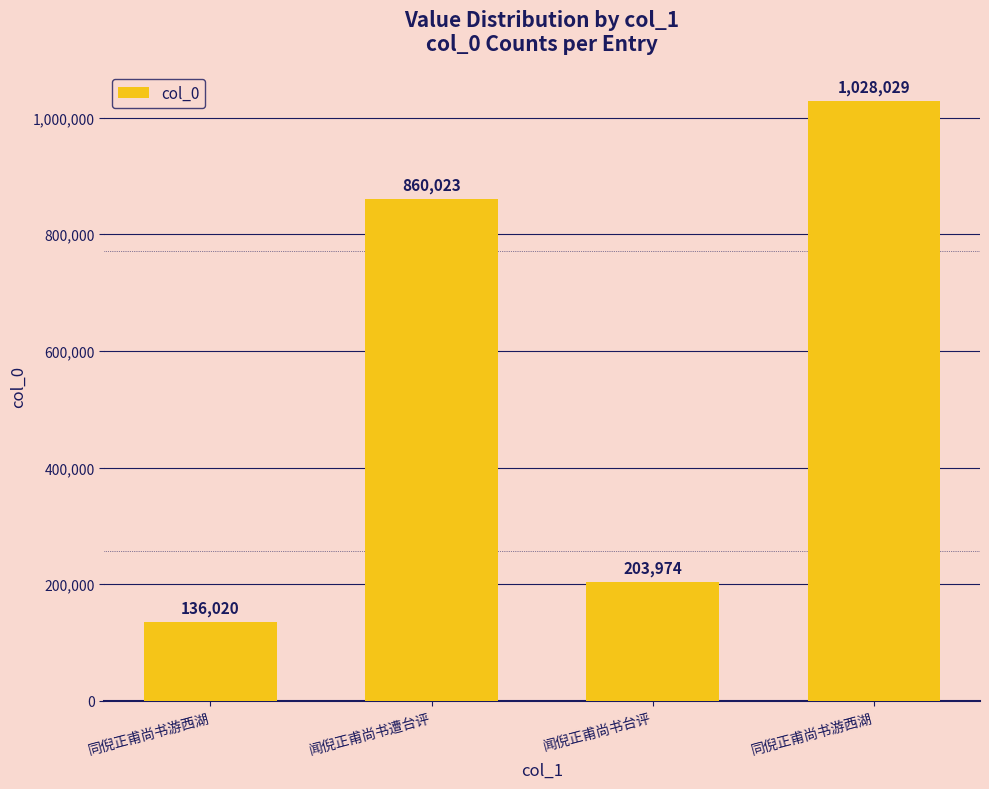

How many distinct data groups are displayed?

1